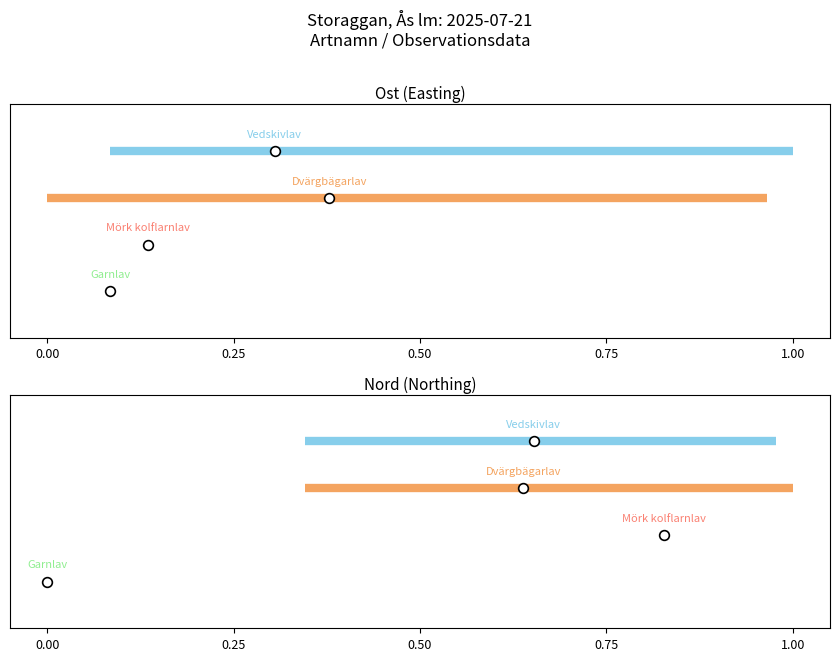

The value of Dvärgbägarlav at 1.00 is 1. True or false?

False